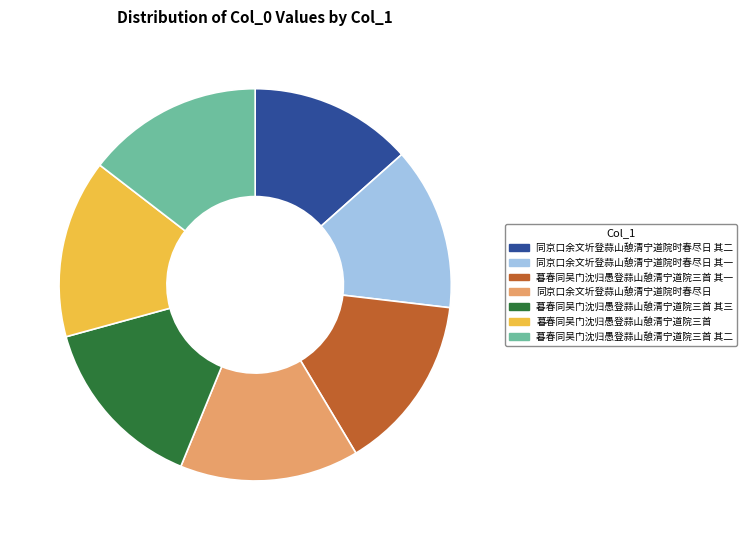

Is it true that 同京口余文圻登蒜山憩清宁道院时春尽日 其二 is 20% of the pie?

False